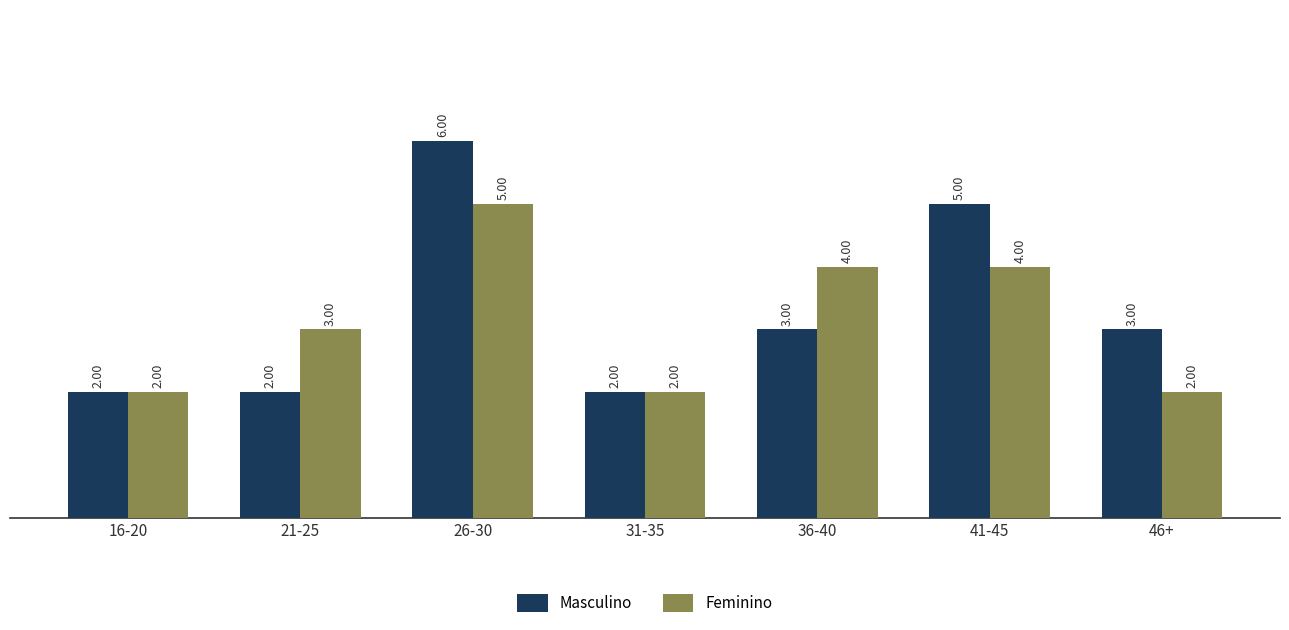

How many values in the Masculino series are below 3?

3